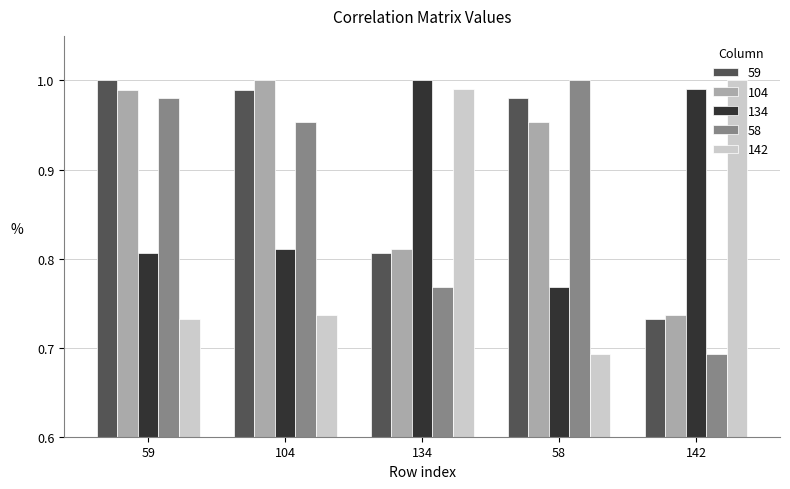

What is the sum of all 104 values?

4.5